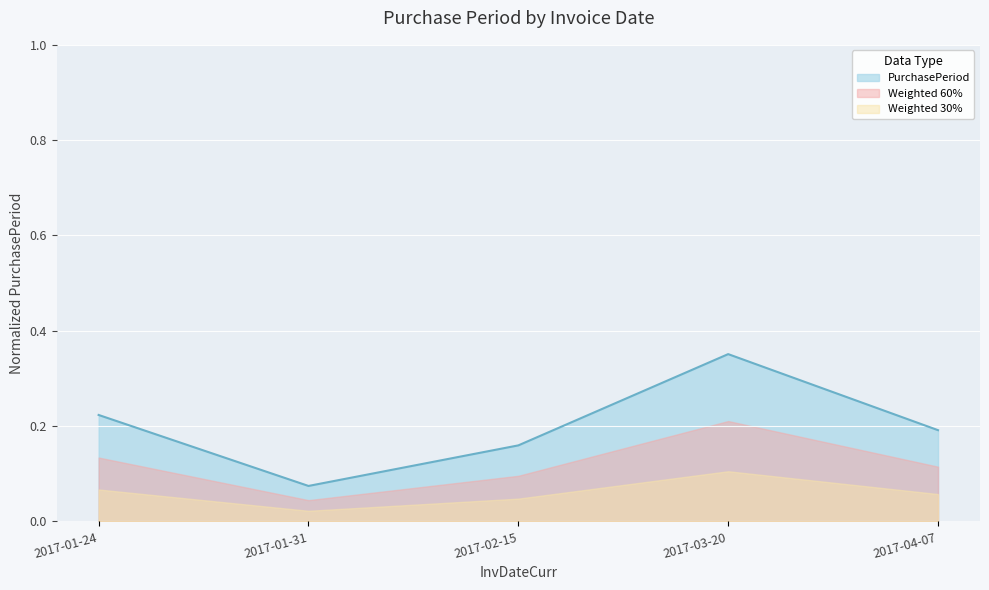

True or false: the data shows 0.2 at 2017-01-24.

True